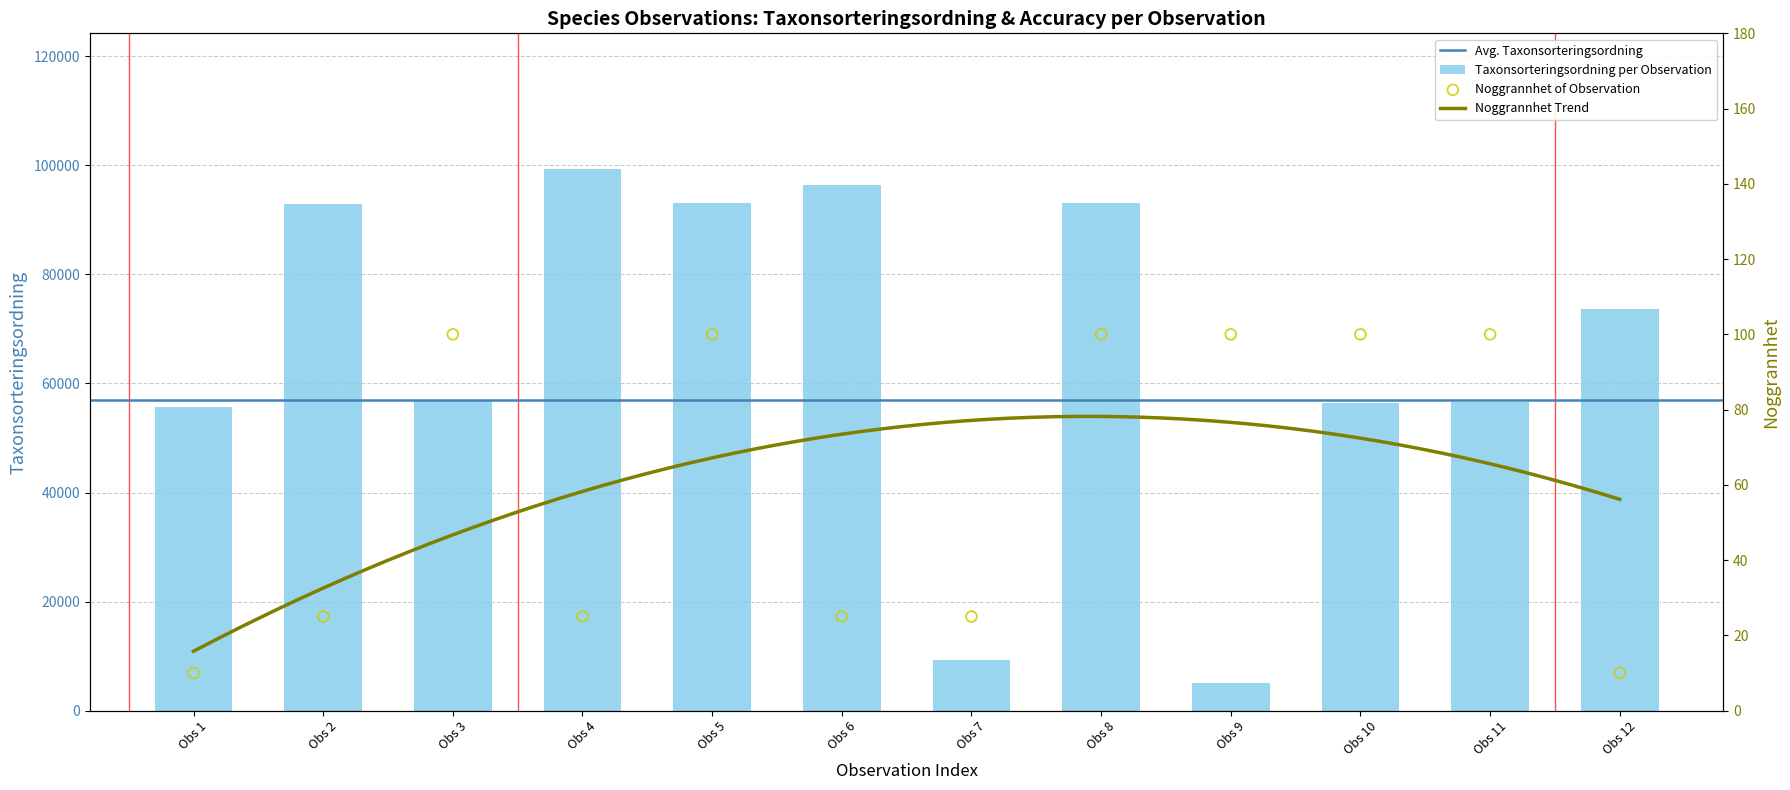

Which series has the largest total across all categories?

Taxonsorteringsordning